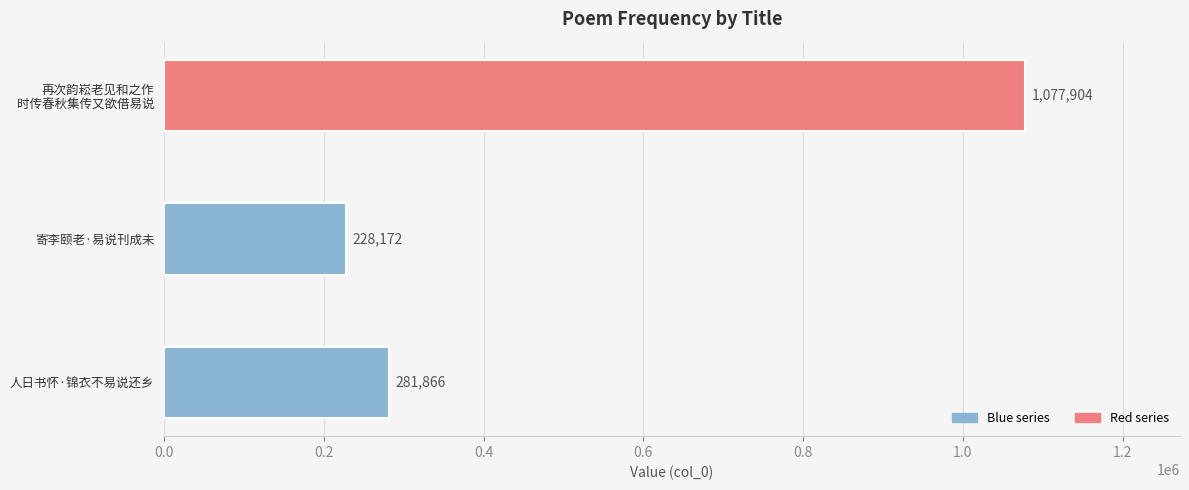

Reading bottom to top, what are all the values shown in this chart?

281866	228172	1077904